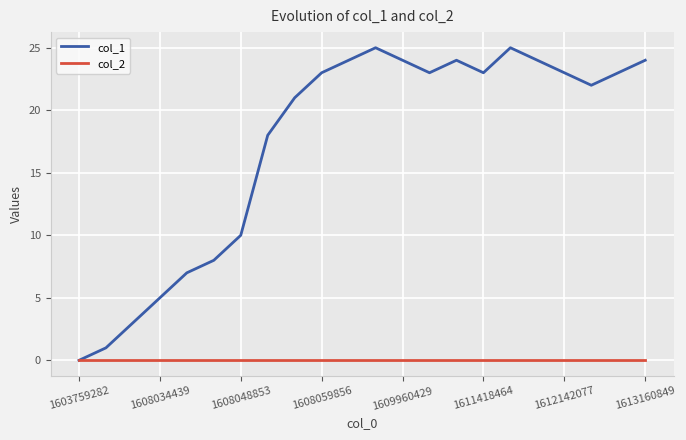

How many series are shown in this chart?

2